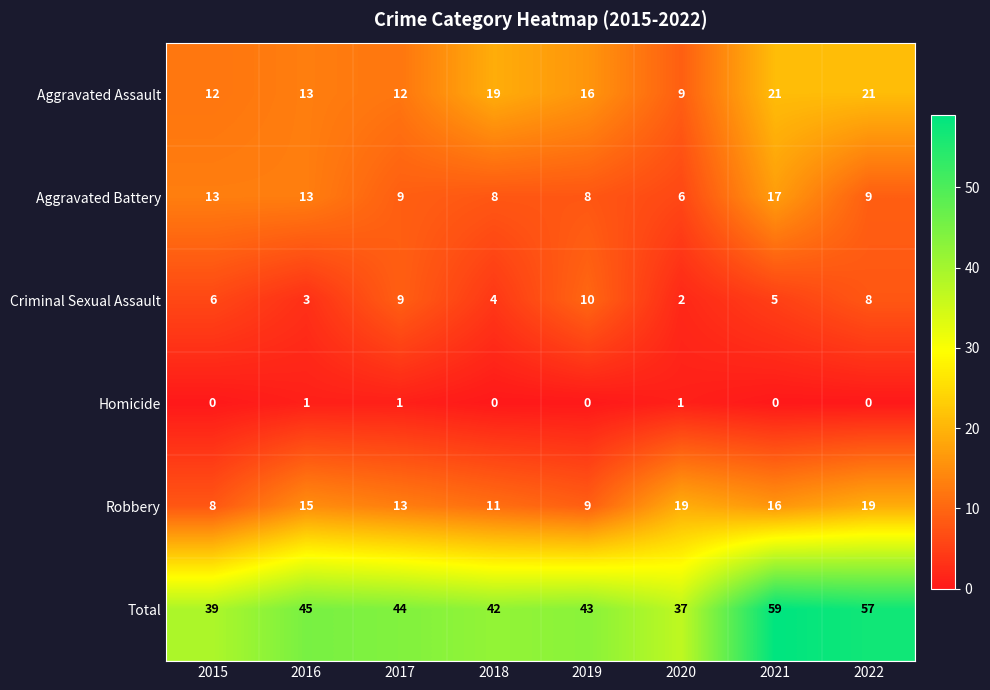

At which label is Robbery closest to 13?

2017